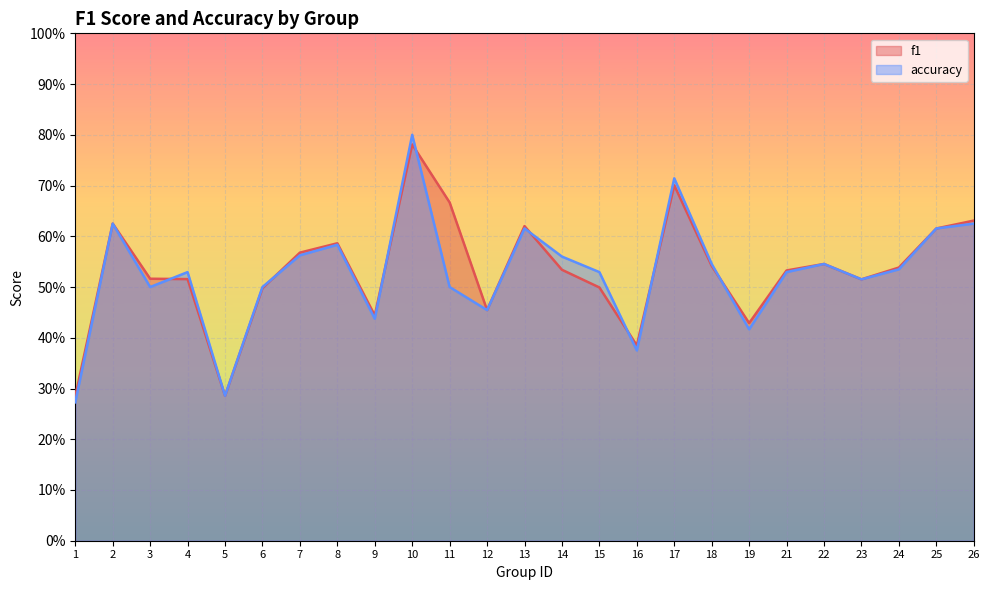

What is the value of the f1 point at the 3rd from the left?

0.5